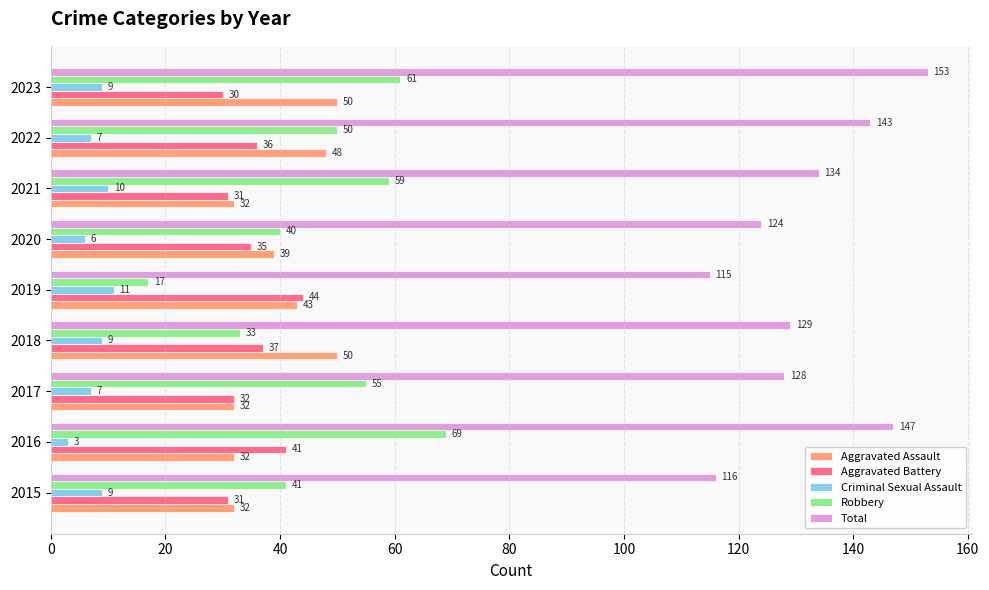

The value of Criminal Sexual Assault at 2017 is 7. True or false?

True